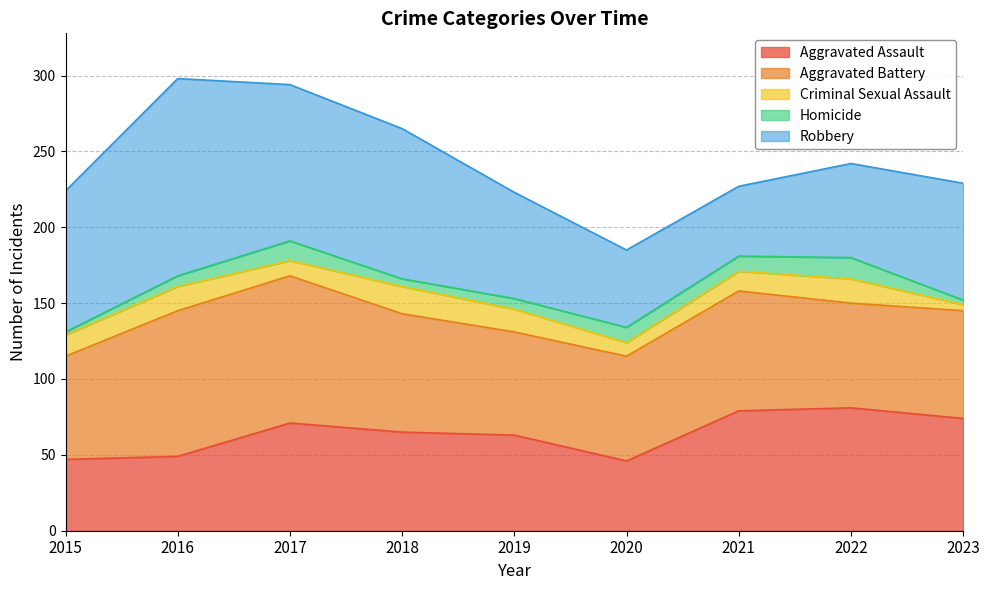

Rank the series at 2022 from lowest to highest value.

Homicide, Criminal Sexual Assault, Robbery, Aggravated Battery, Aggravated Assault